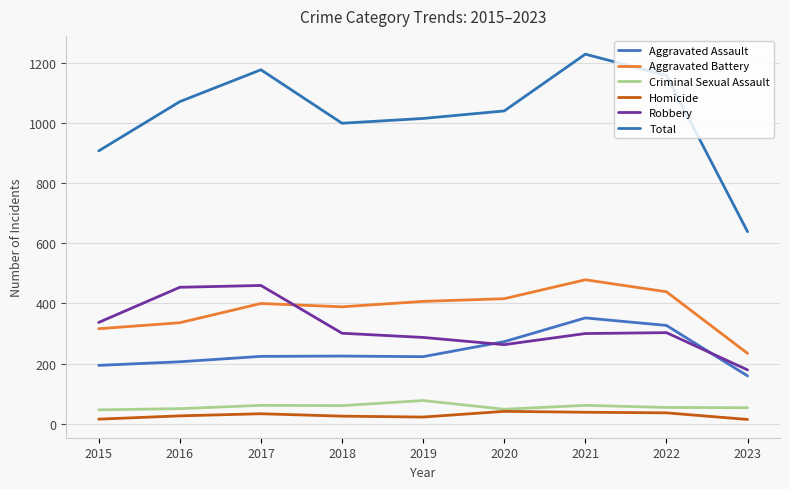

The Criminal Sexual Assault series shows 60 at 2018. True or false?

True